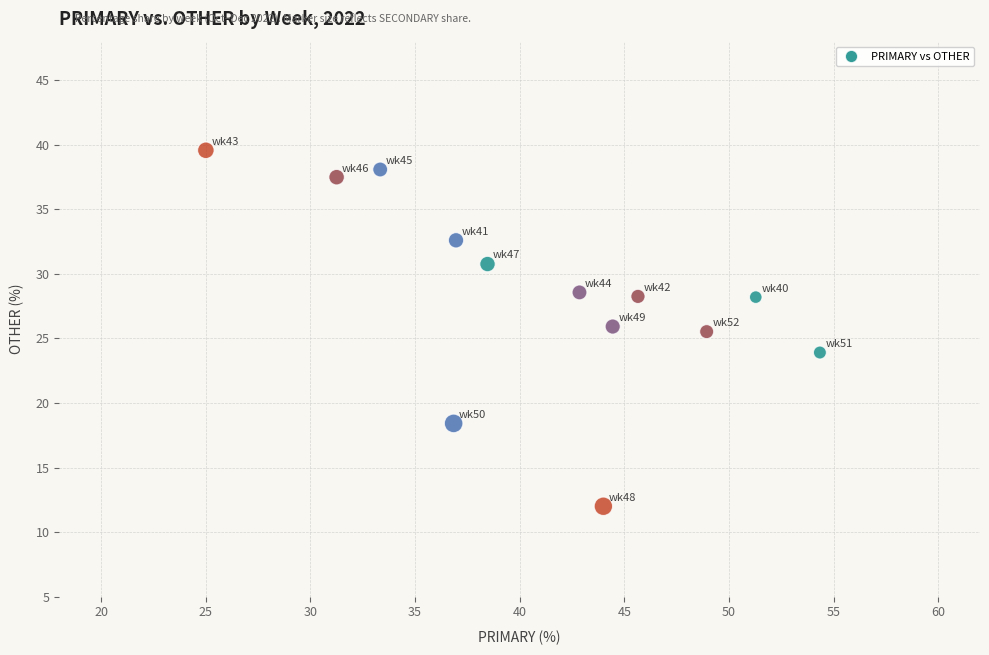

What is the range of X values (max minus min)?

29.3